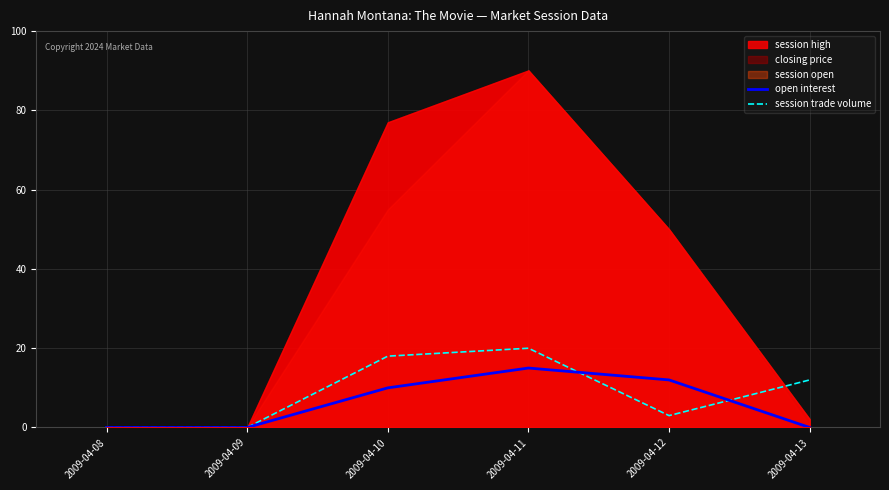

The value of open interest at 2009-04-12 is 12. True or false?

True